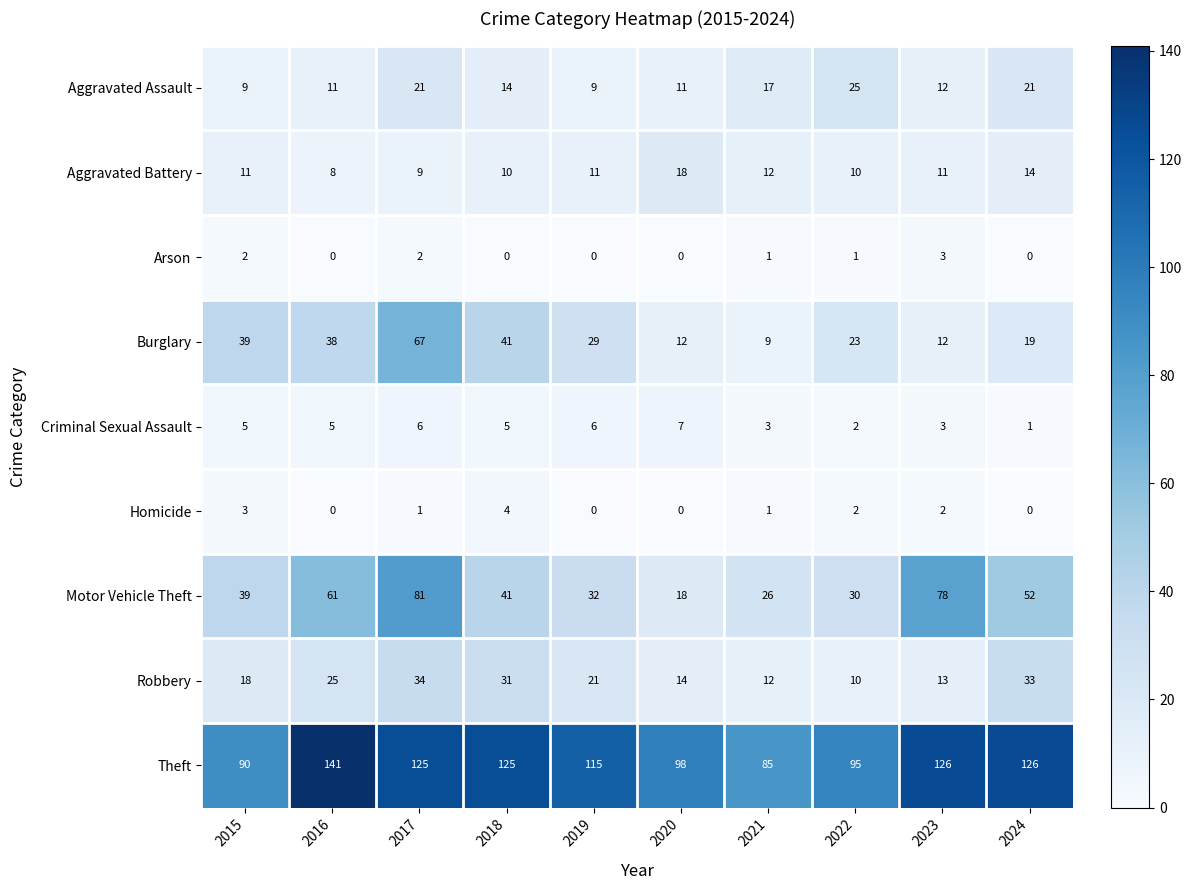

What is the sum of the Motor Vehicle Theft values at 2020 and 2019?

50